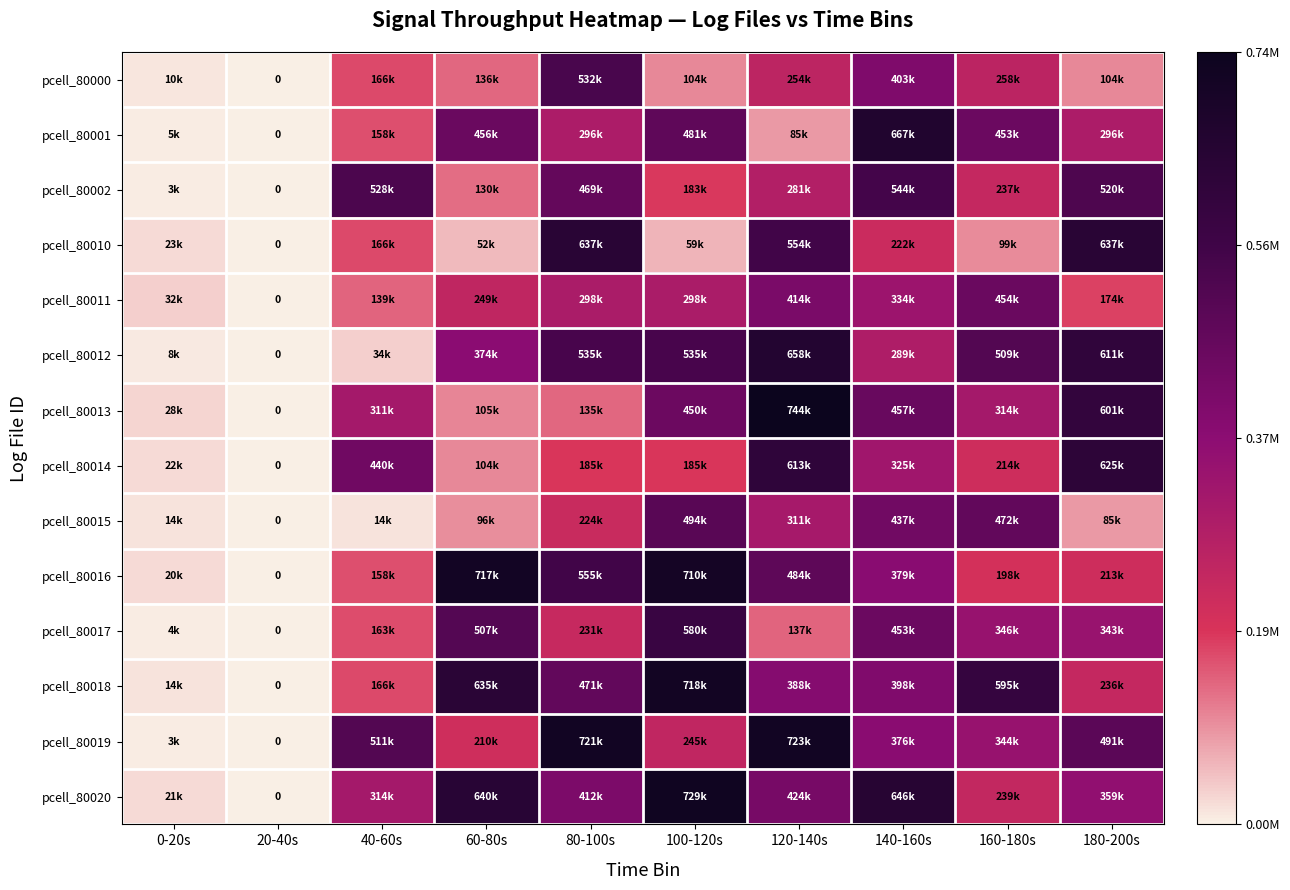

Which label corresponds to the largest value in the chart?

120-140s